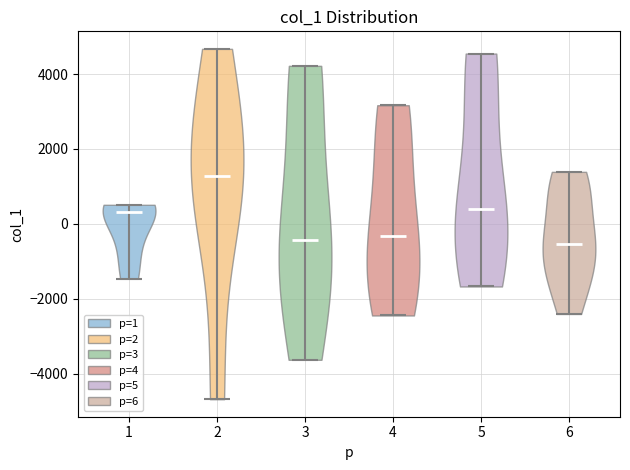

Reading left to right, read every violin against the y-axis: where its median line is, and the lowest and highest points it reaches. The values are not printed on the chart, so give them approximately, as read against the axis.

1: median line 400, lowest point -1400, highest point 600
2: median line 1200, lowest point -4600, highest point 4600
3: median line -400, lowest point -3600, highest point 4200
4: median line -400, lowest point -2400, highest point 3200
5: median line 400, lowest point -1600, highest point 4600
6: median line -600, lowest point -2400, highest point 1400